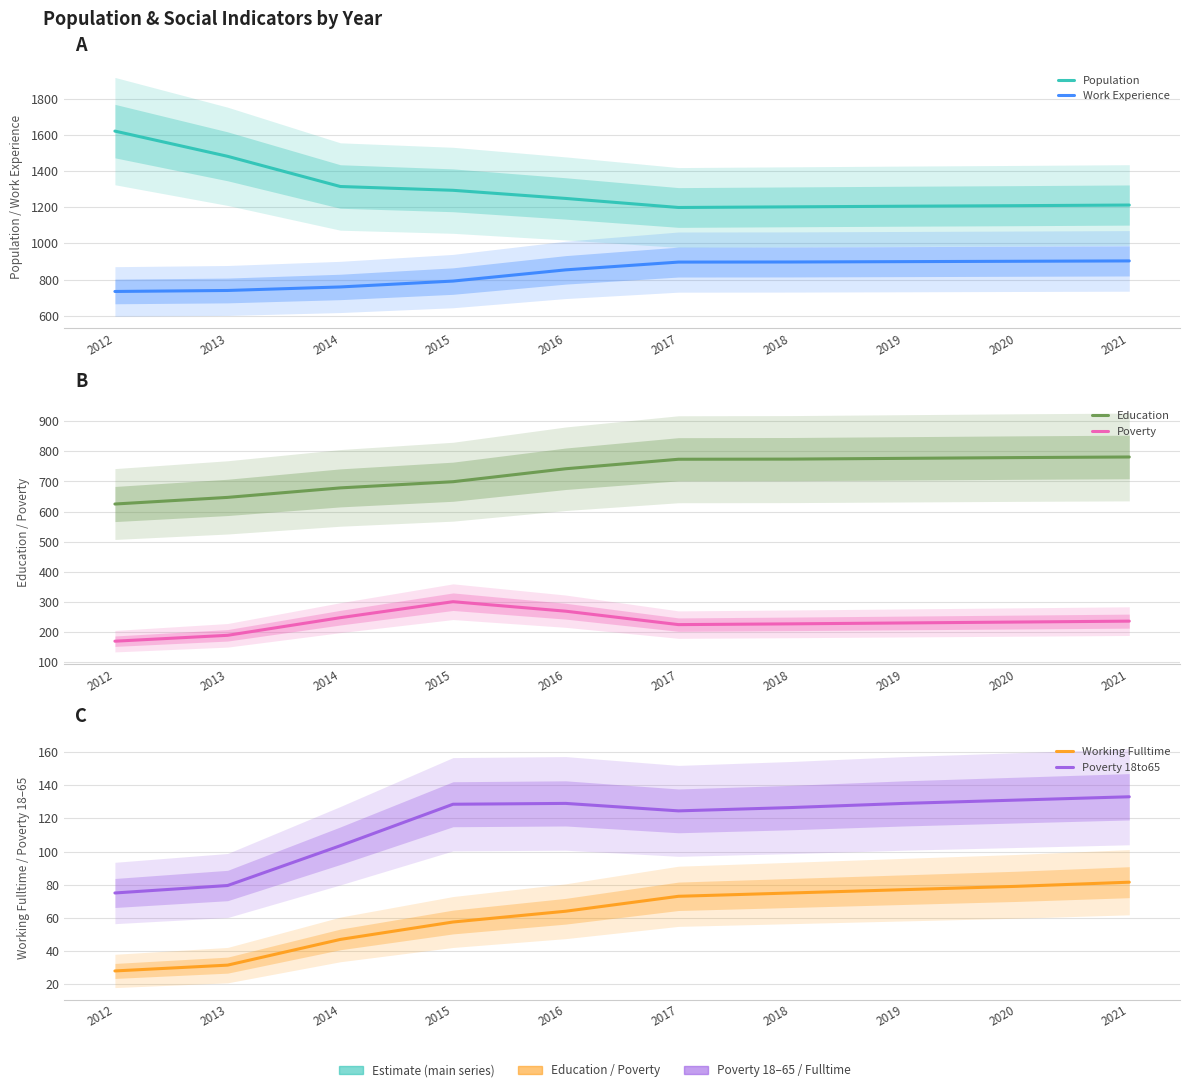

What is the minimum value shown in the chart?

28.0